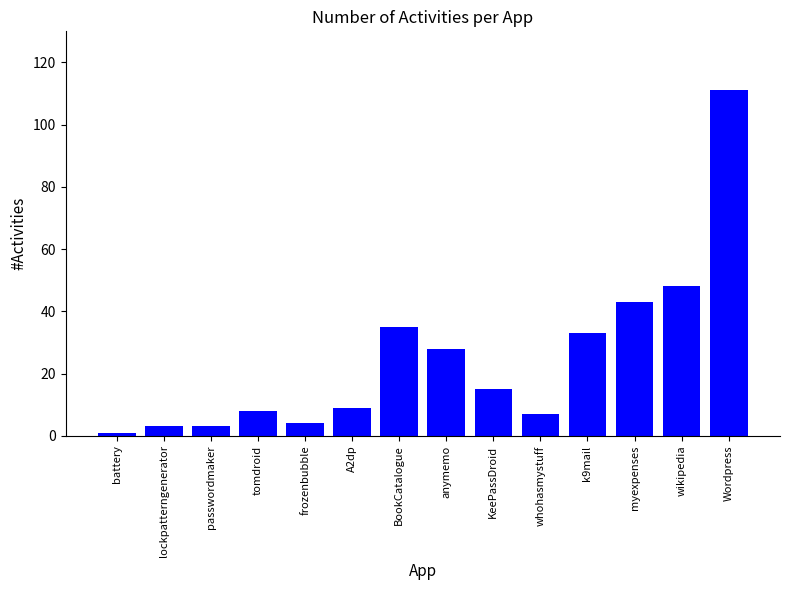

What is the change in value from lockpatterngenerator to whohasmystuff?

+4